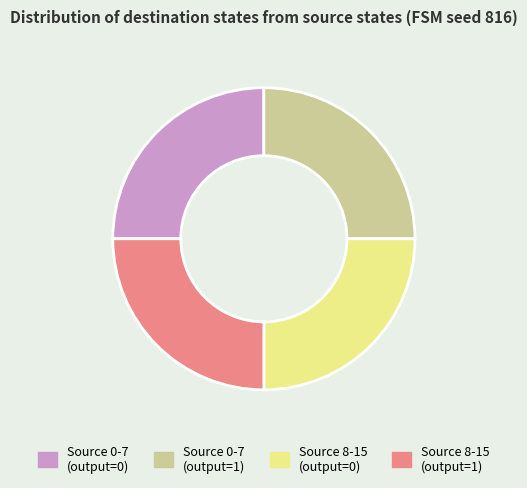

Count the number of slices in the pie.

4